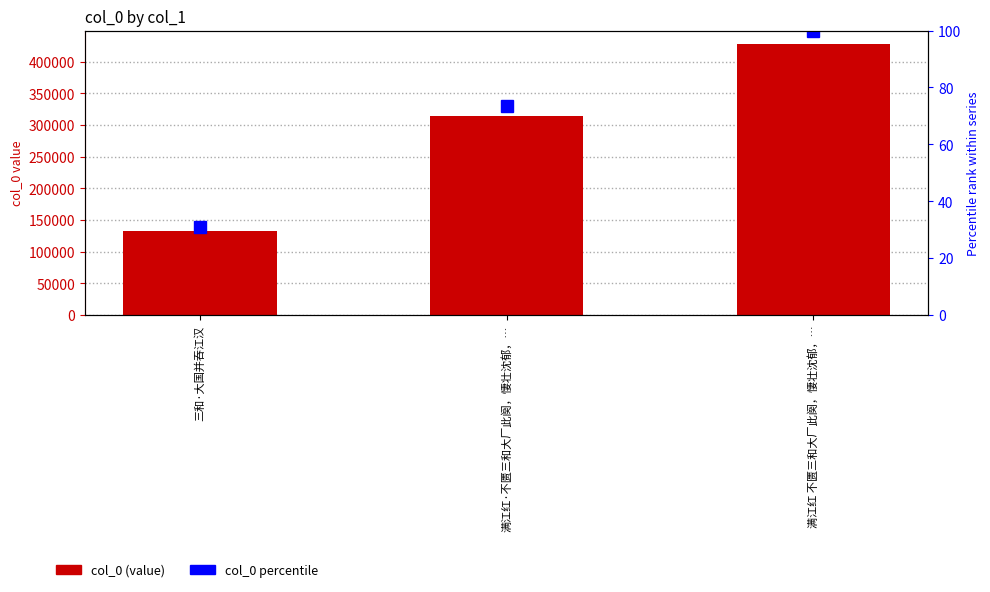

What is the label of the 2nd bar from the right?

满江红·不匮三和大厂此阕，悽壮沈郁，…